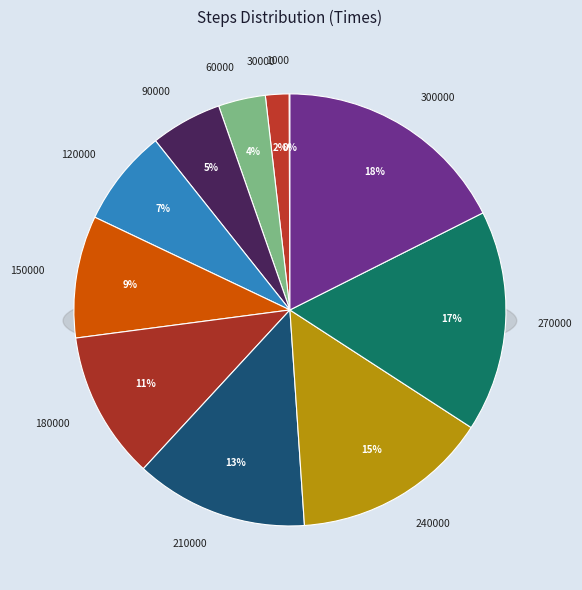

Do 30000 and 120000 together represent more than half of the pie?

No